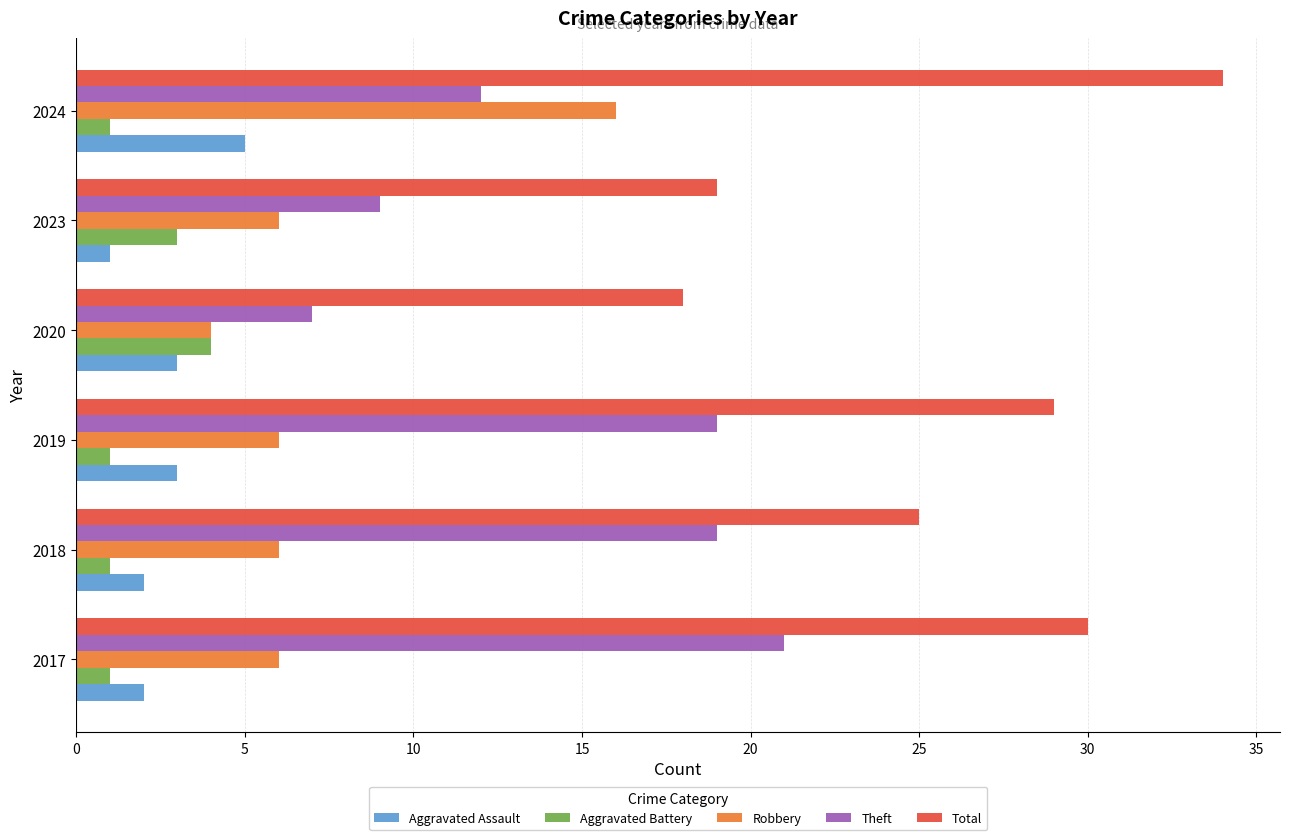

What is the sum of all Aggravated Assault values?

16